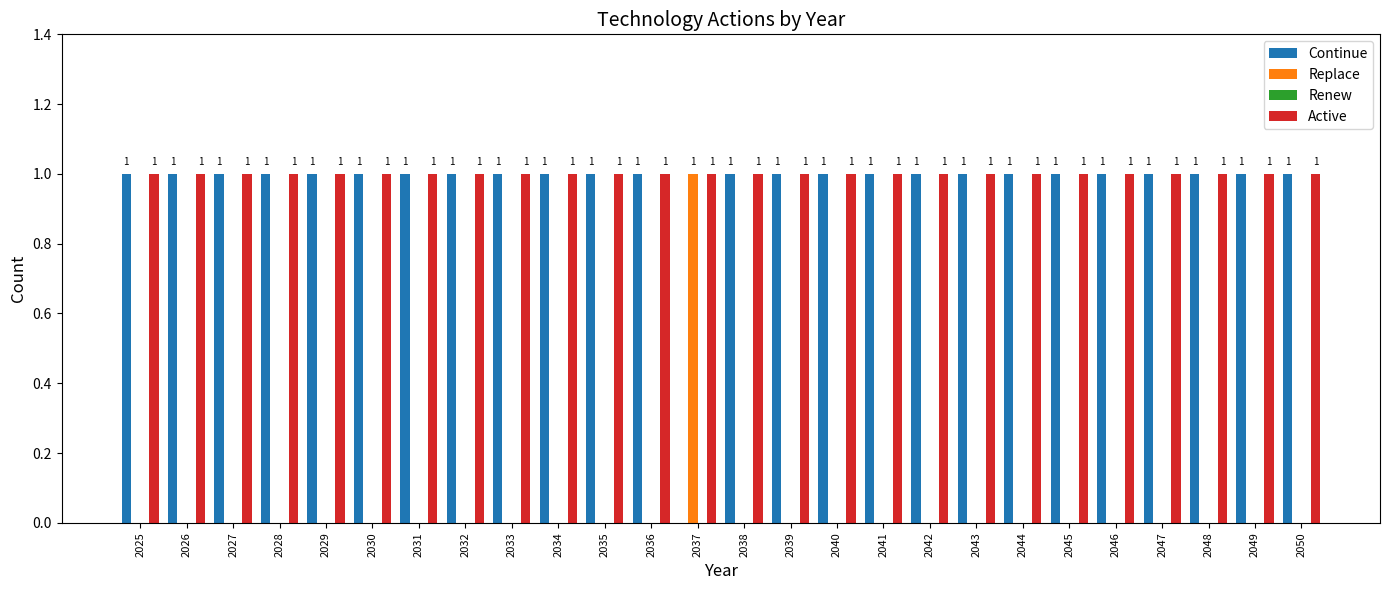

What is the spread (max minus min) of values at 2038?

1